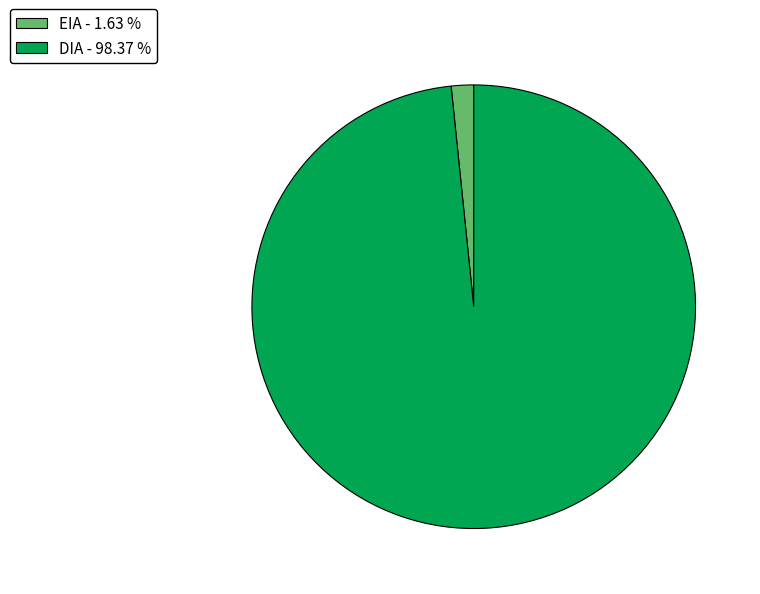

Combined, do DIA and EIA account for over 50%?

Yes